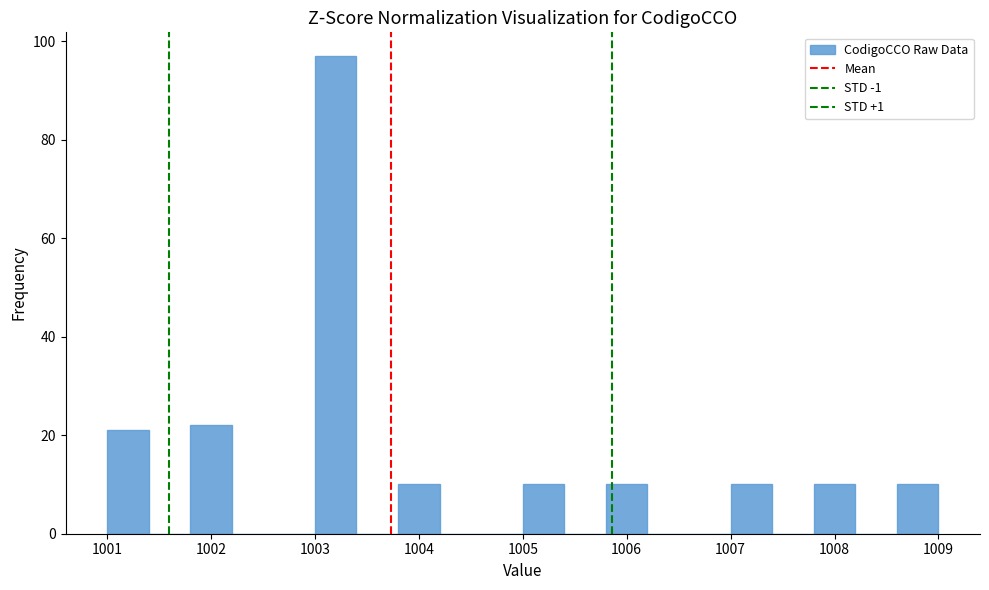

How tall is the bar that spans 1007.0 to 1007.4 on the x-axis? The values are not printed on the chart, so give them approximately, as read against the axis.

10